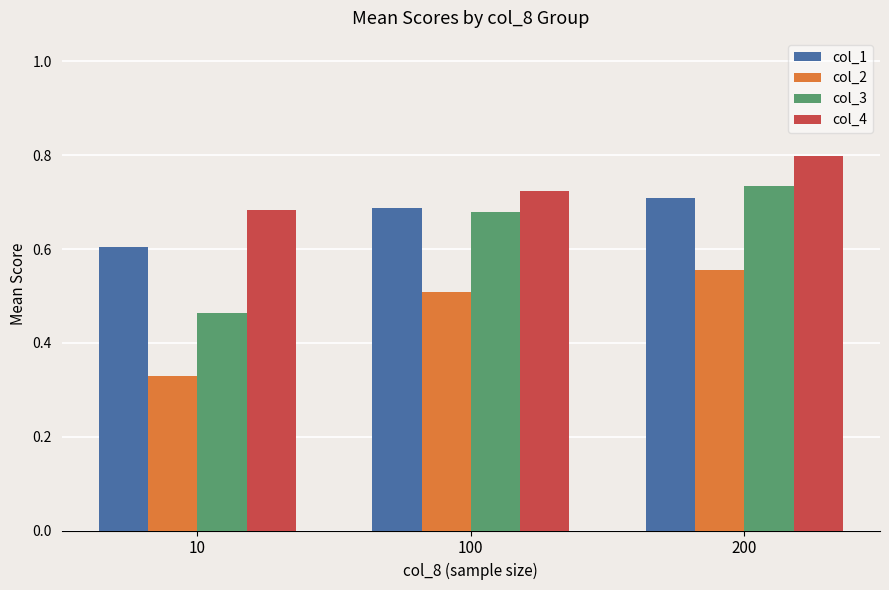

Is the value of col_1 at 100 greater than the value of col_2 at 10?

Yes